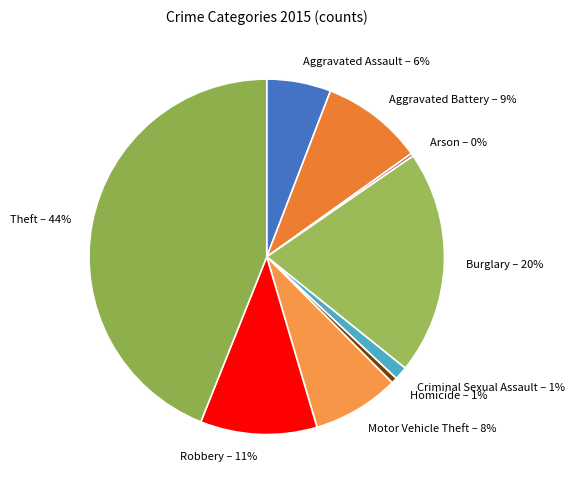

To the nearest percent, what percentage of the pie is Burglary?

20%